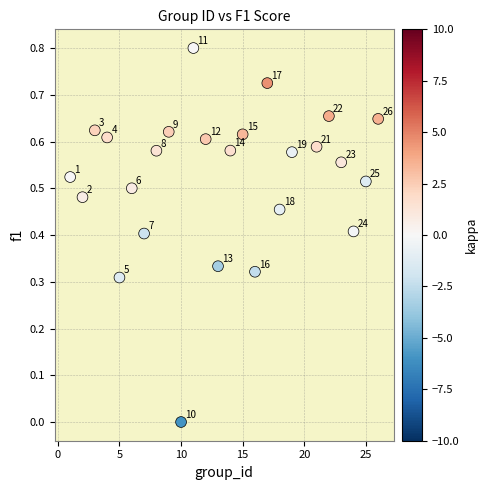

What is the range of X values (max minus min)?

25.0